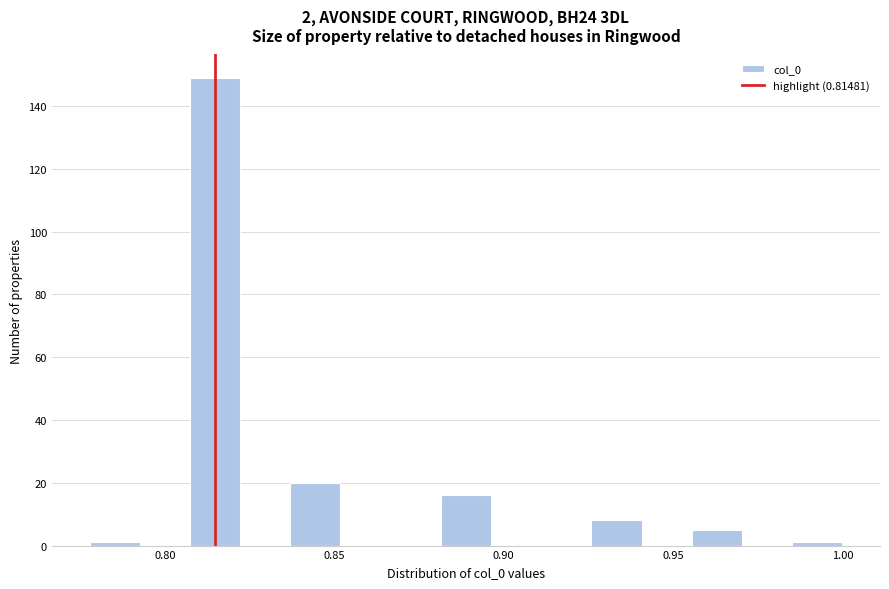

Around what value on the x-axis is the tallest bar? Give the approximate position of its centre, as read against the axis.

0.815